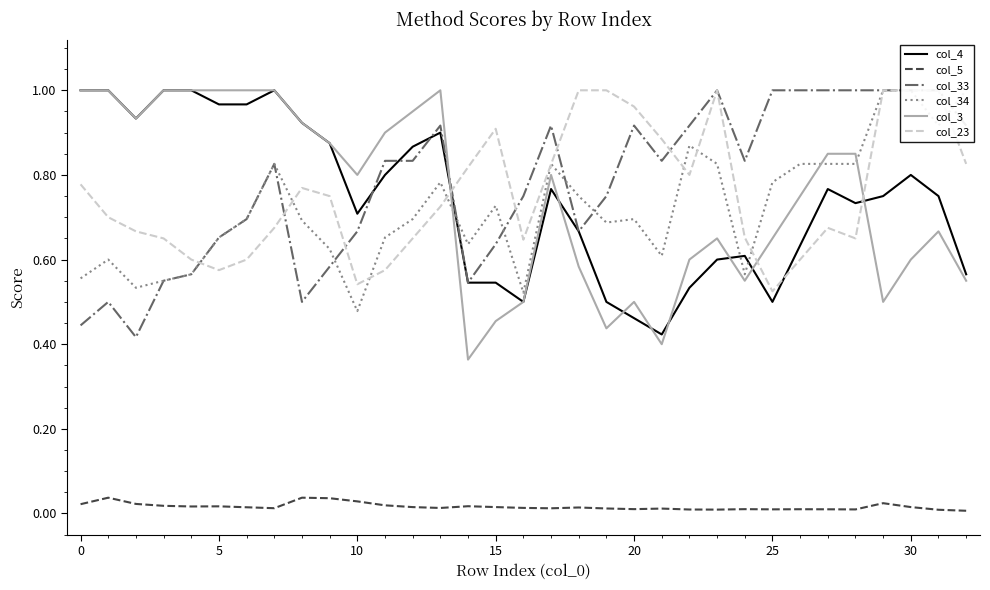

In col_33, how many points are higher than both neighbors (excluding endpoints)?

6